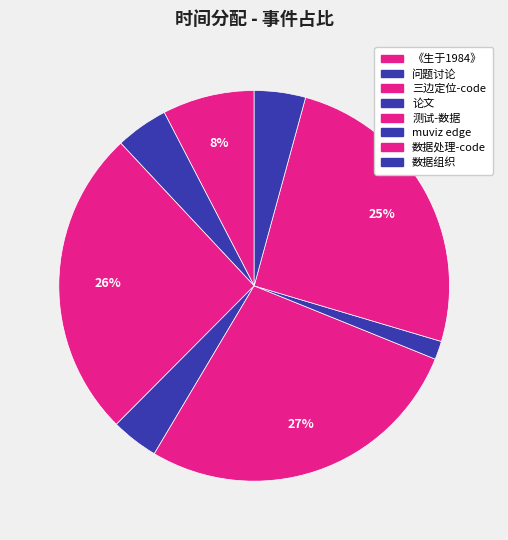

To the nearest percent, what percentage of the pie is 问题讨论?

4%